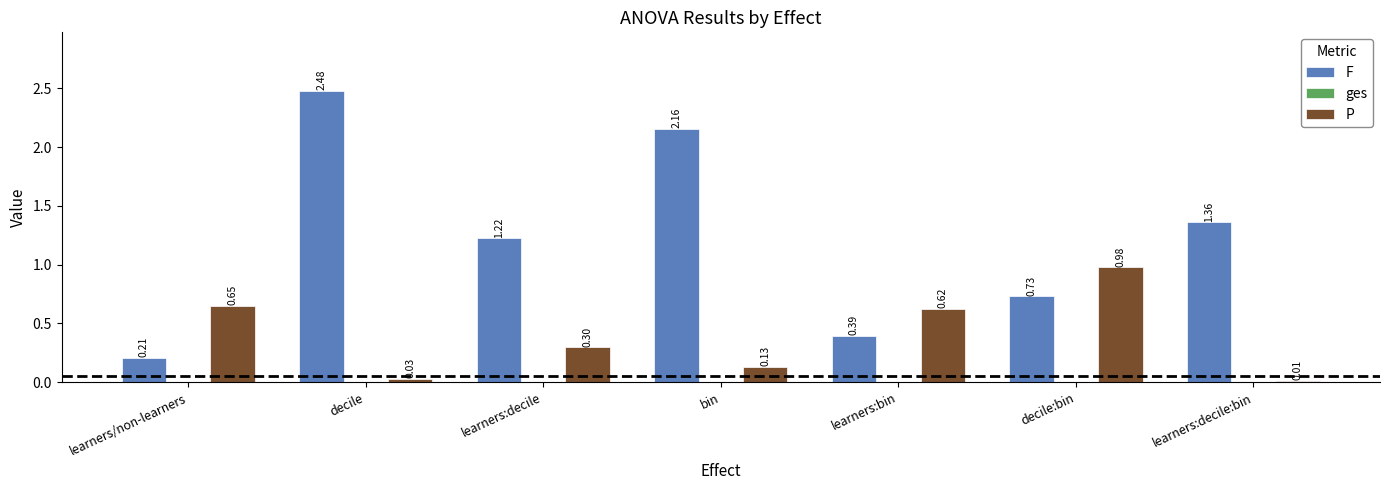

At which label does F first exceed 1?

decile